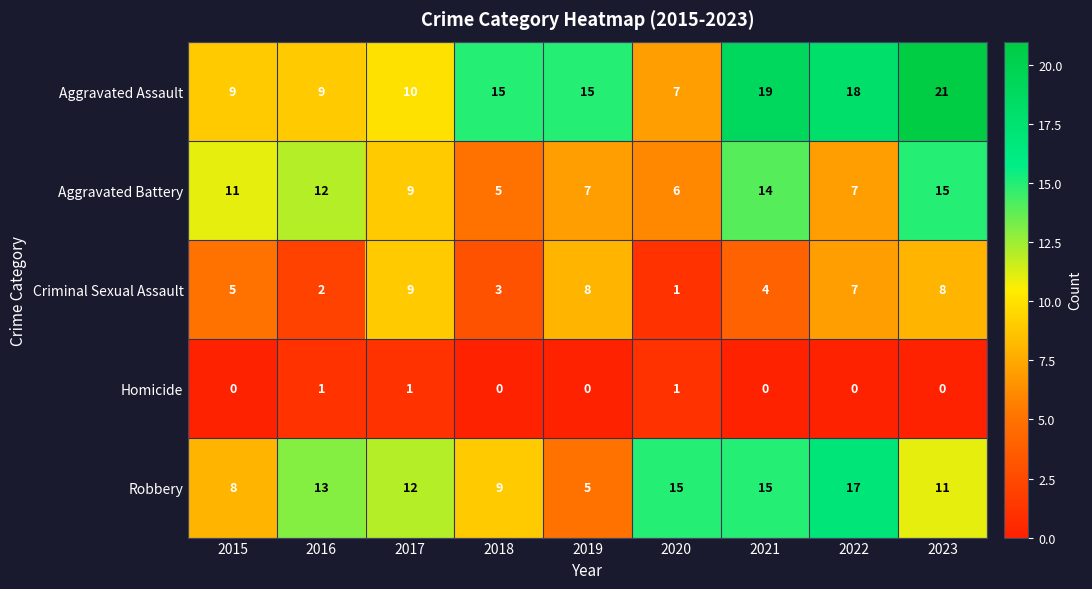

What is the average value of the Aggravated Battery series?

10